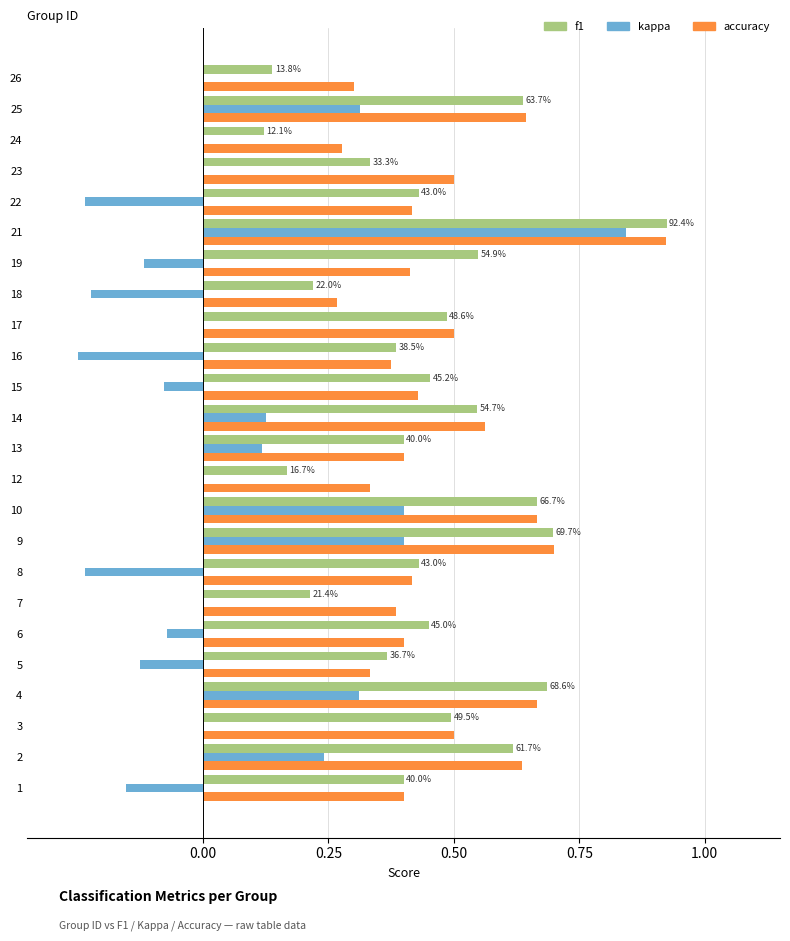

The value of accuracy at 10 is 1.1. True or false?

False